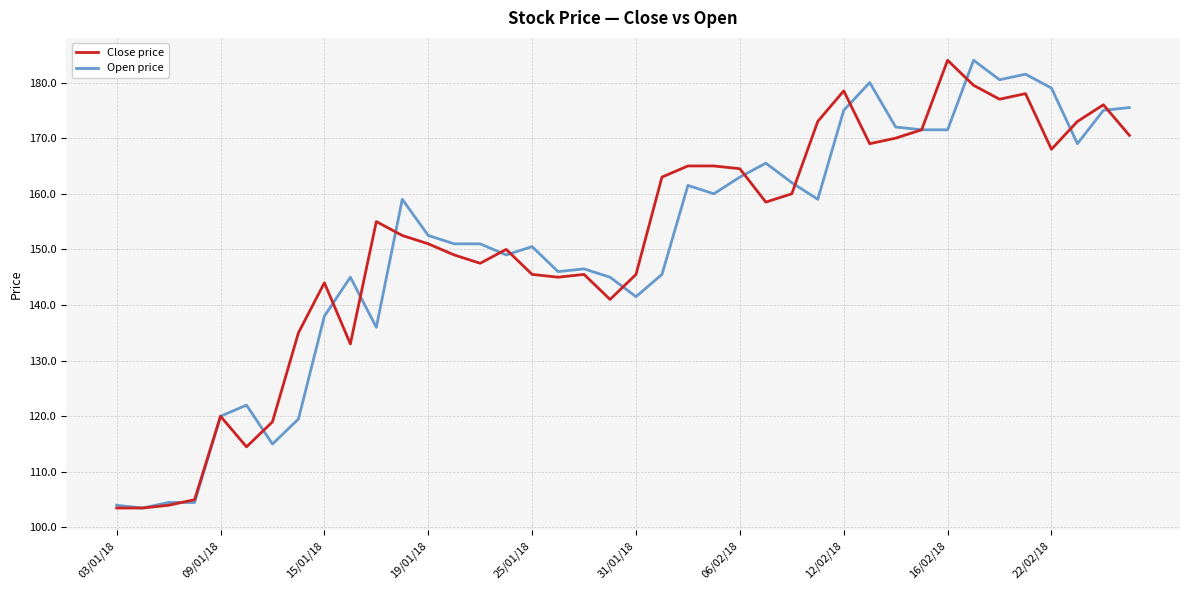

What is the smallest value displayed?

103.5